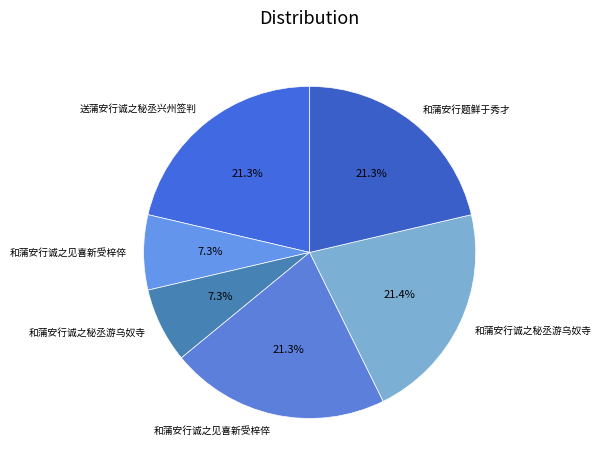

Rank the categories by value from highest to lowest.

和蒲安行诚之秘丞游乌奴寺, 和蒲安行诚之见喜新受梓倅, 和蒲安行题鲜于秀才, 送蒲安行诚之秘丞兴州签判, 和蒲安行诚之秘丞游乌奴寺, 和蒲安行诚之见喜新受梓倅